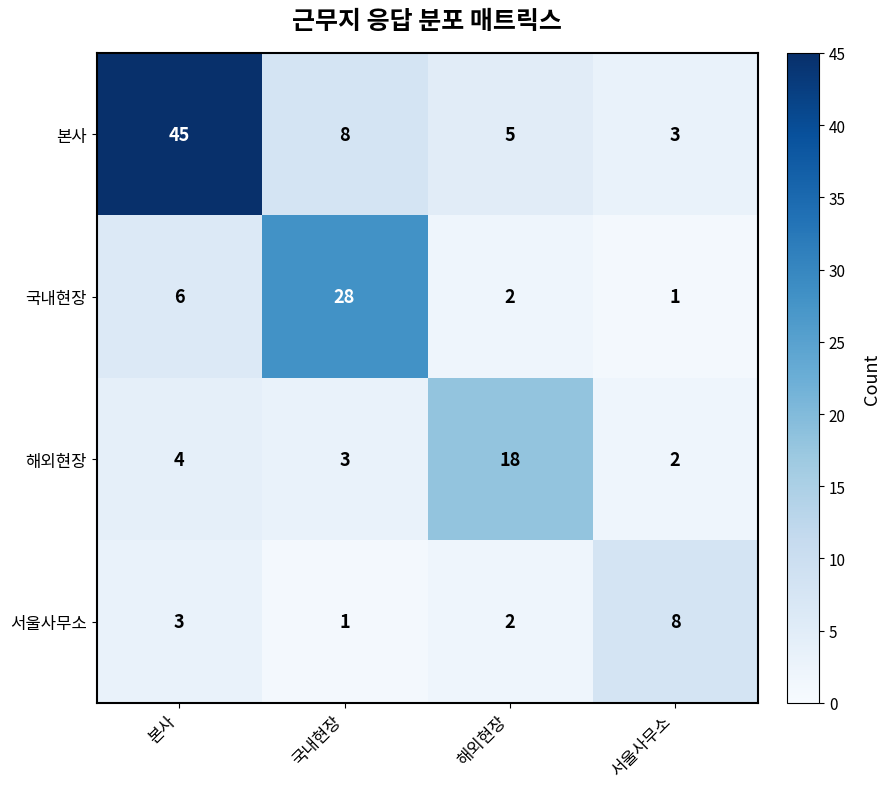

How many categories are shown in the chart?

4